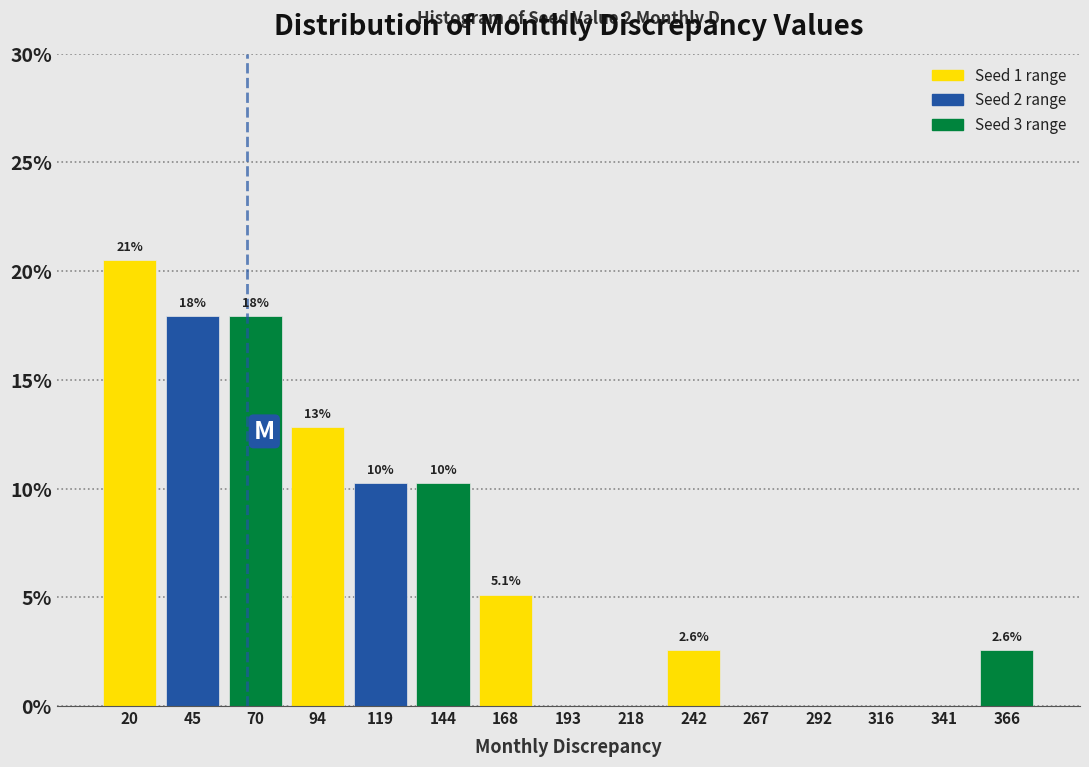

Over which range of the x-axis is the bar tallest?

10 to 35